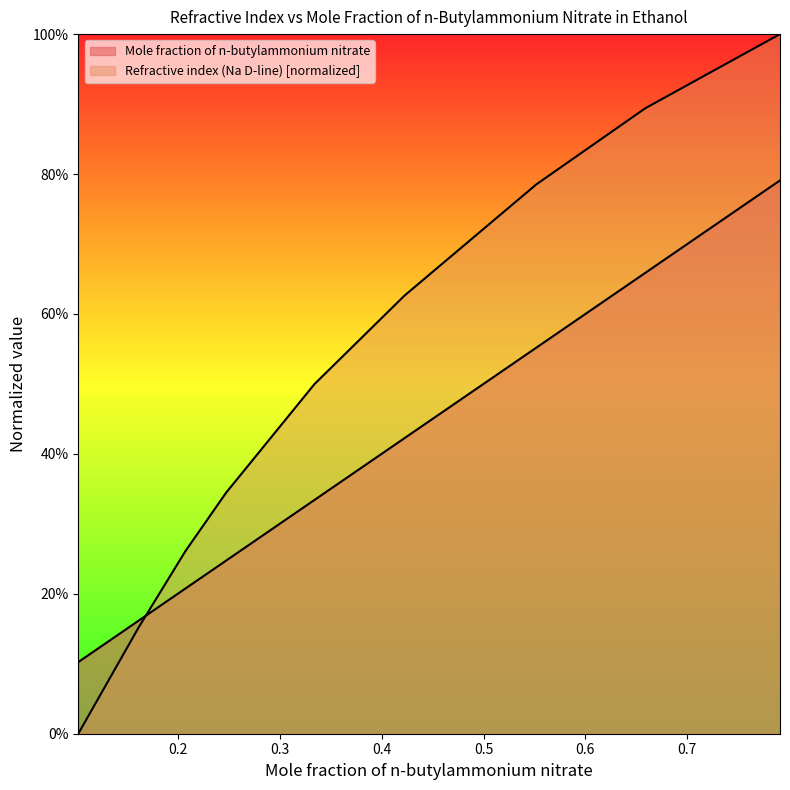

What is the average value of the Refractive index (Na D-line) series?

0.5